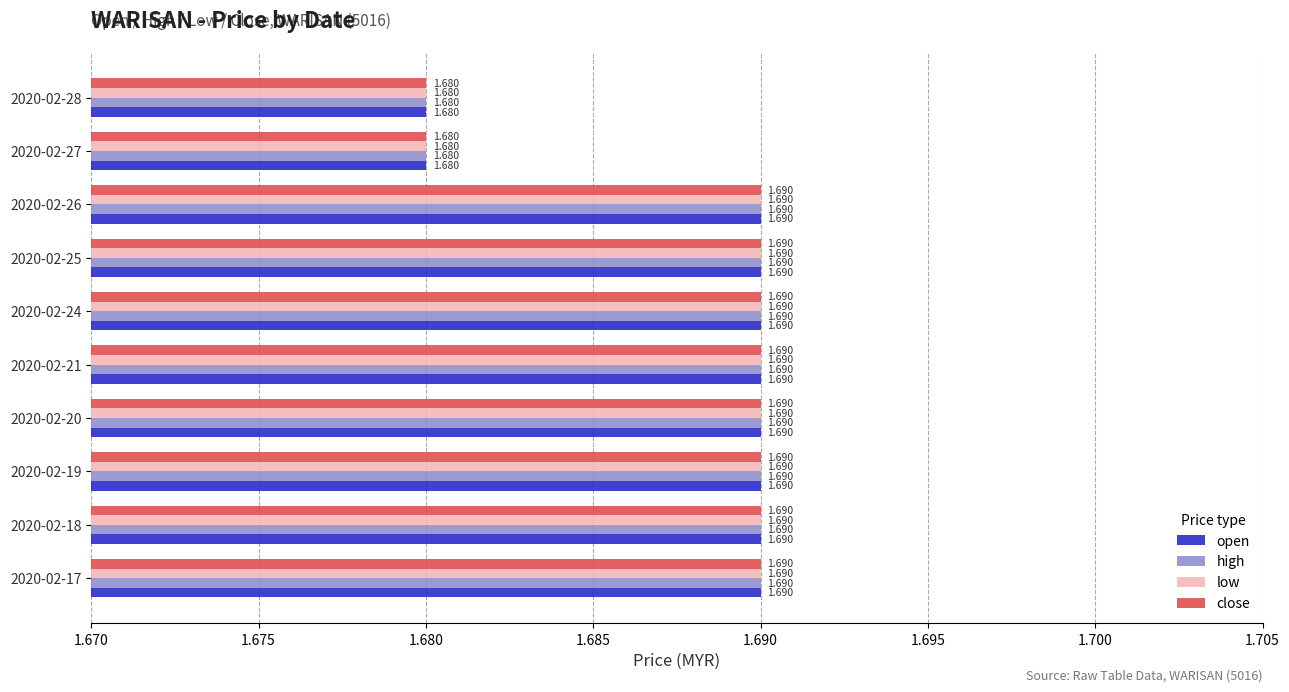

Which series has the largest range (max minus min)?

open